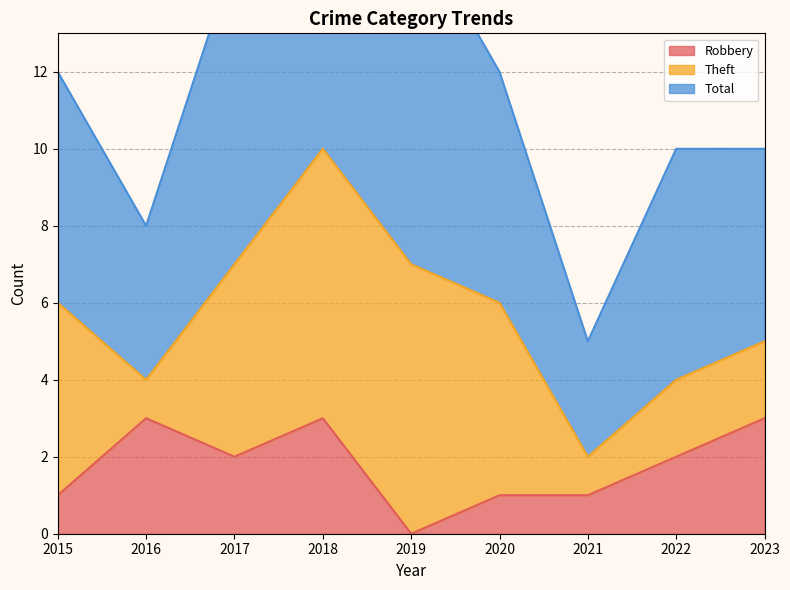

The Robbery series shows 1 at 2021. True or false?

True